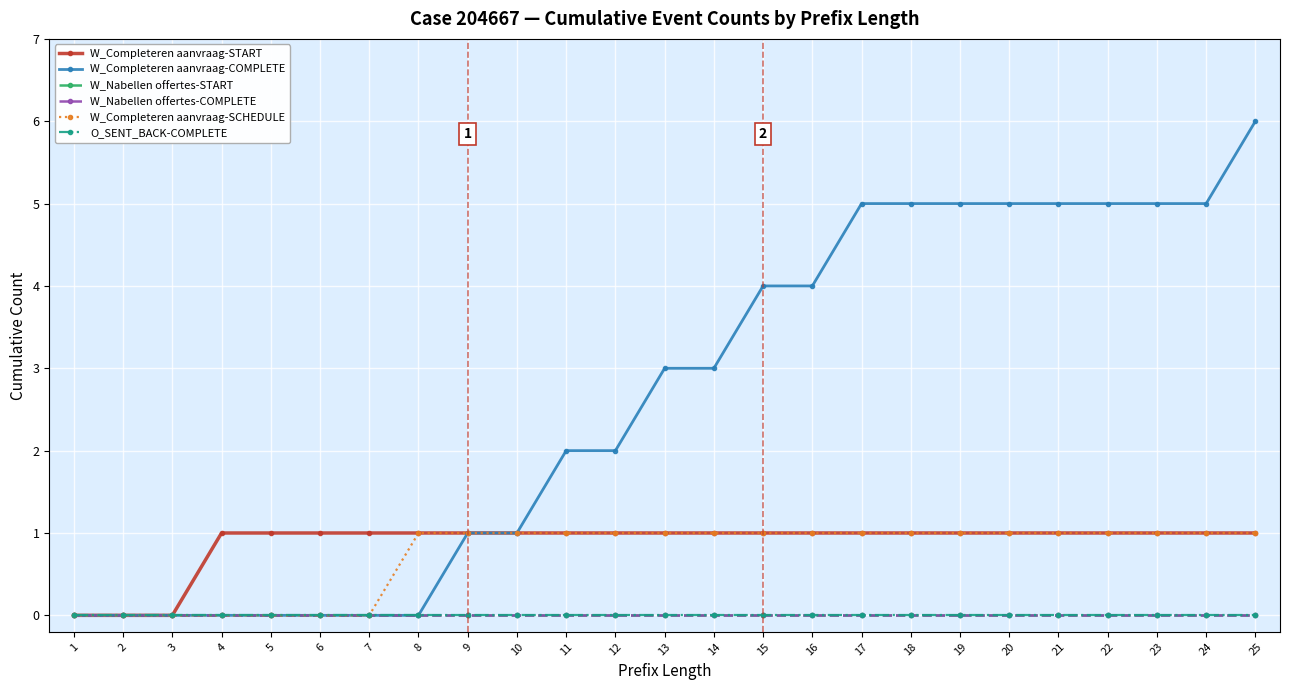

Does the chart have visible grid lines?

Yes